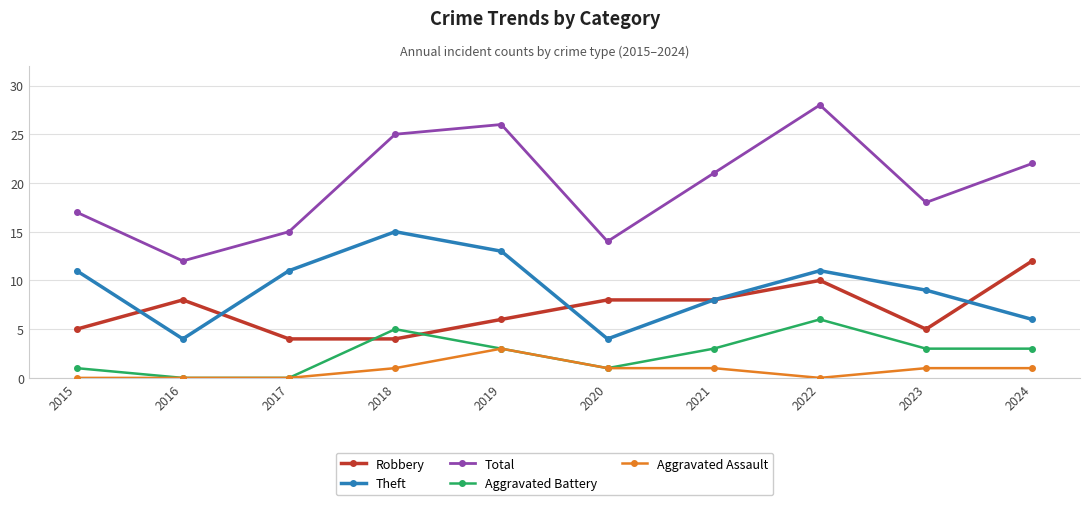

Is it true that Aggravated Assault equals 0 at 2018?

False